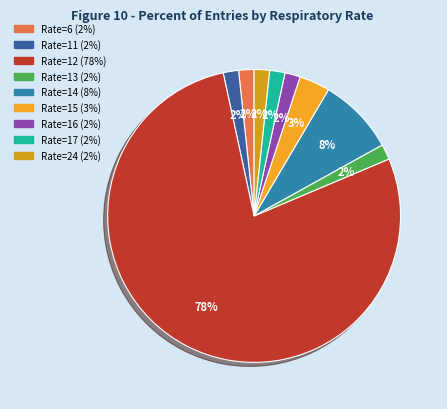

How many slices are in this pie chart?

9